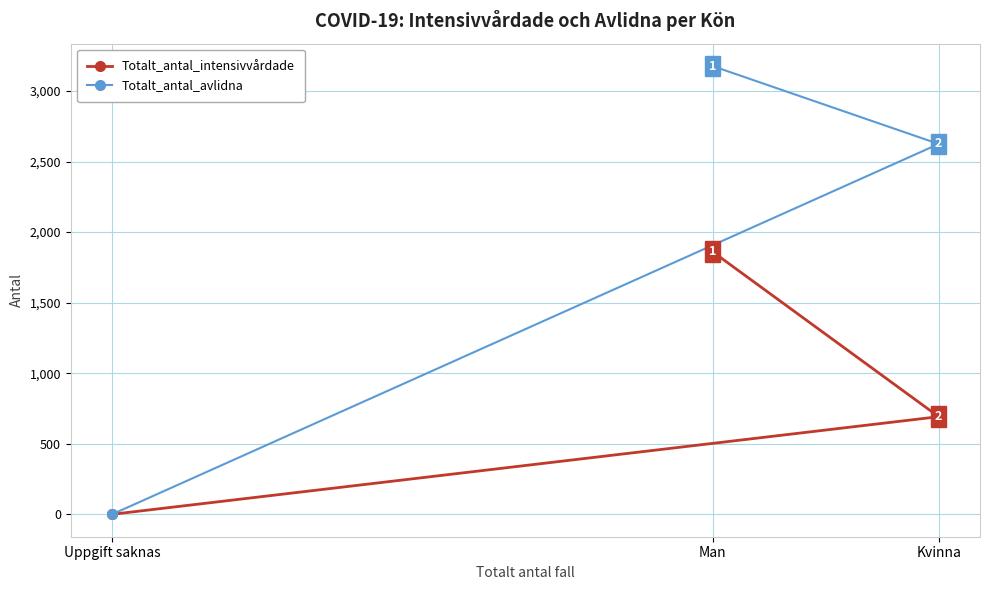

List the labels in order of Totalt_antal_avlidna value, largest first.

Man, Kvinna, Uppgift saknas